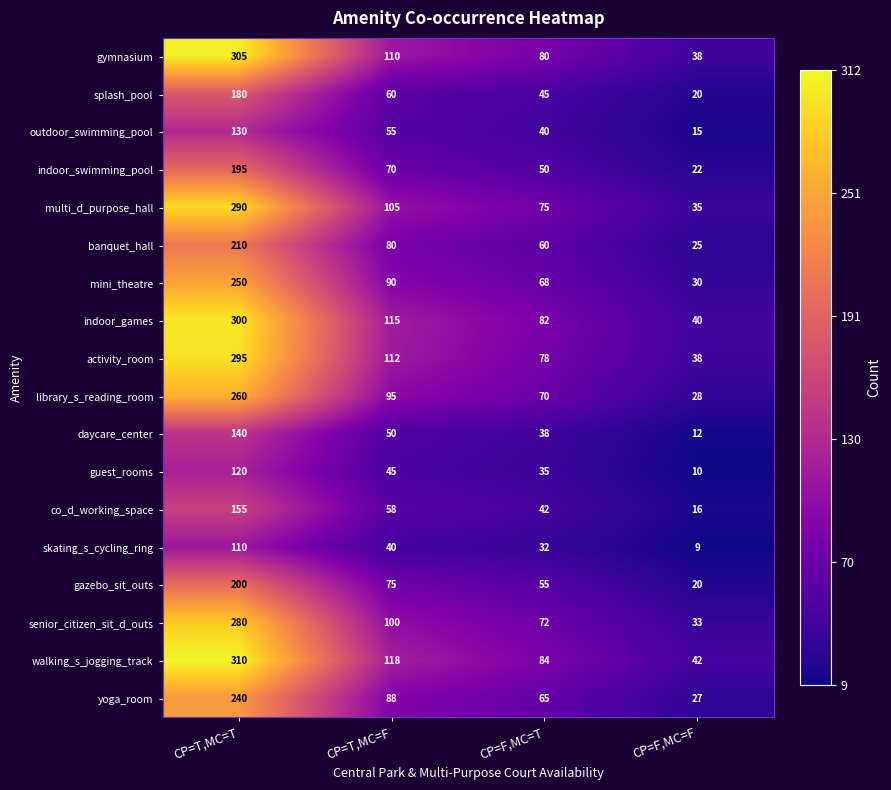

Which series has the widest spread of values?

walking_s_jogging_track